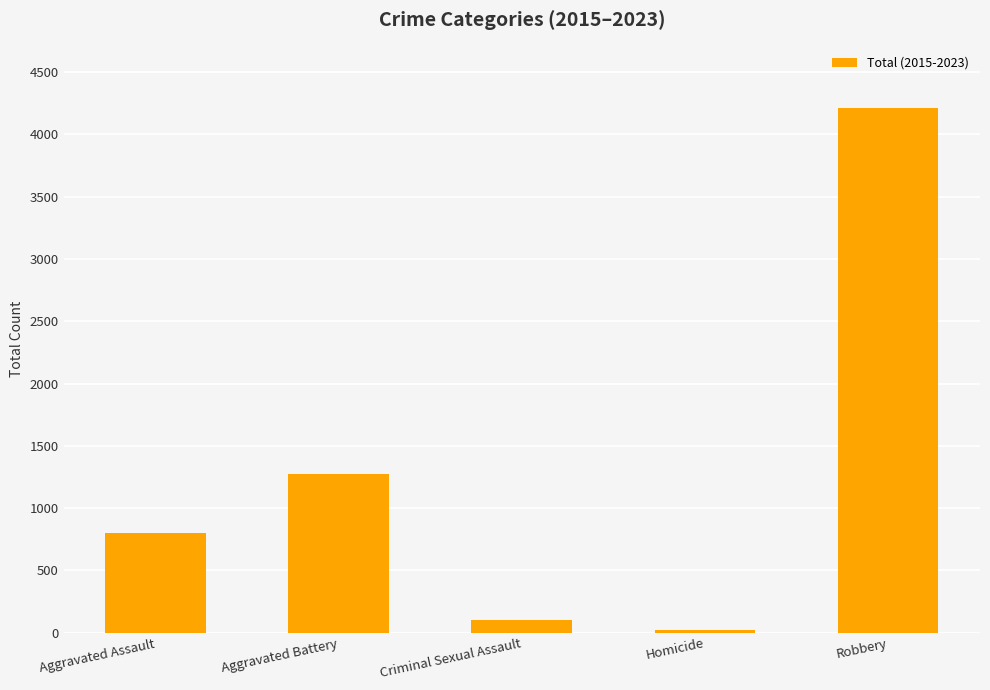

What is the maximum value shown in the chart?

4210